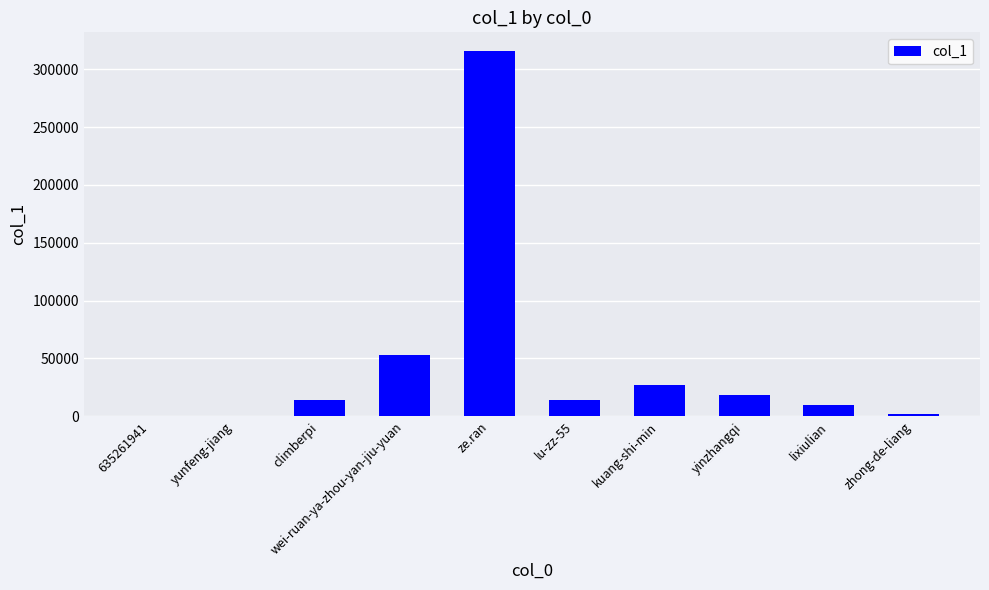

Where is the data nearest to the value 158089?

wei-ruan-ya-zhou-yan-jiu-yuan